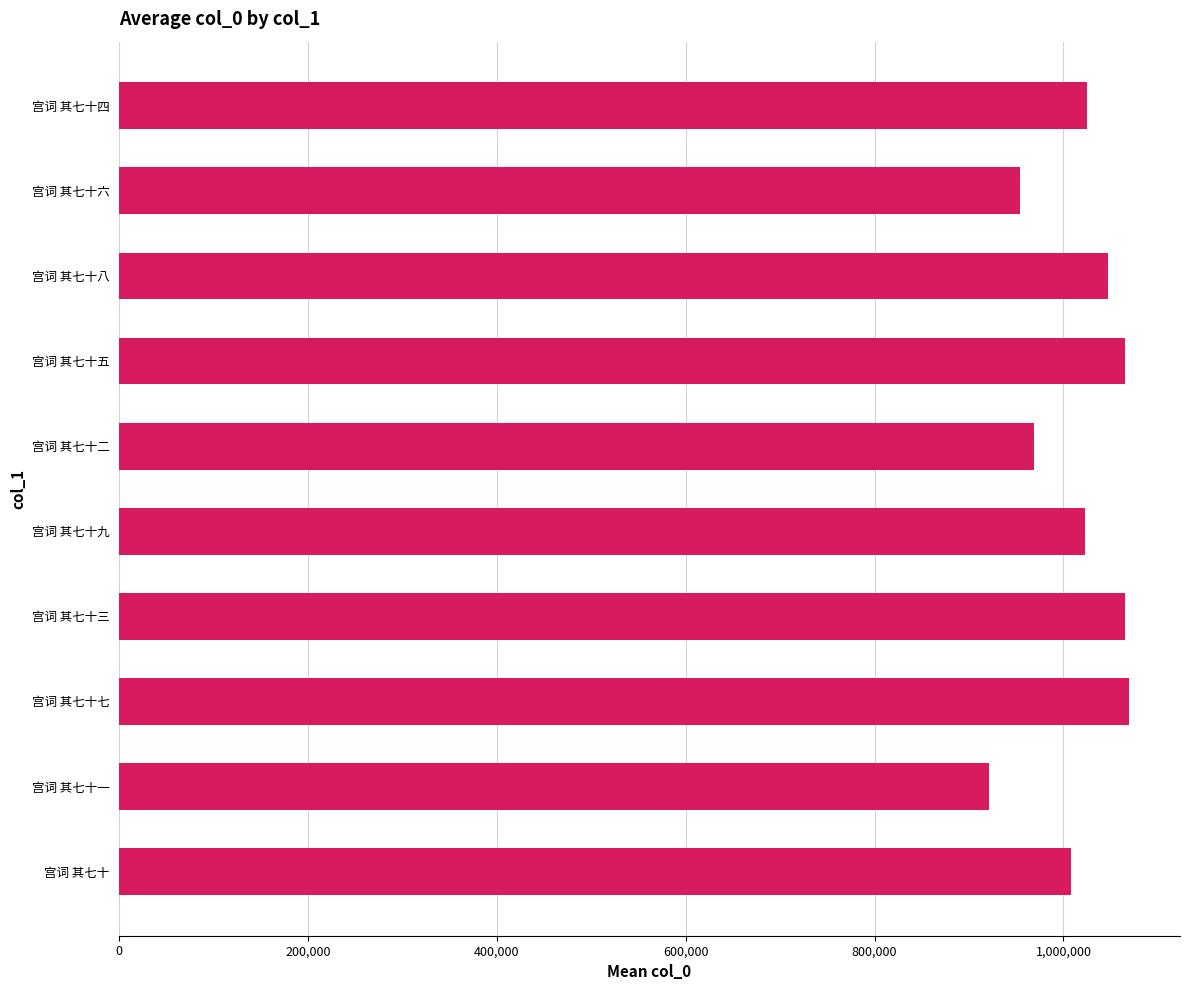

What is the approximate value at 宫词 其七十五?

1065387.5